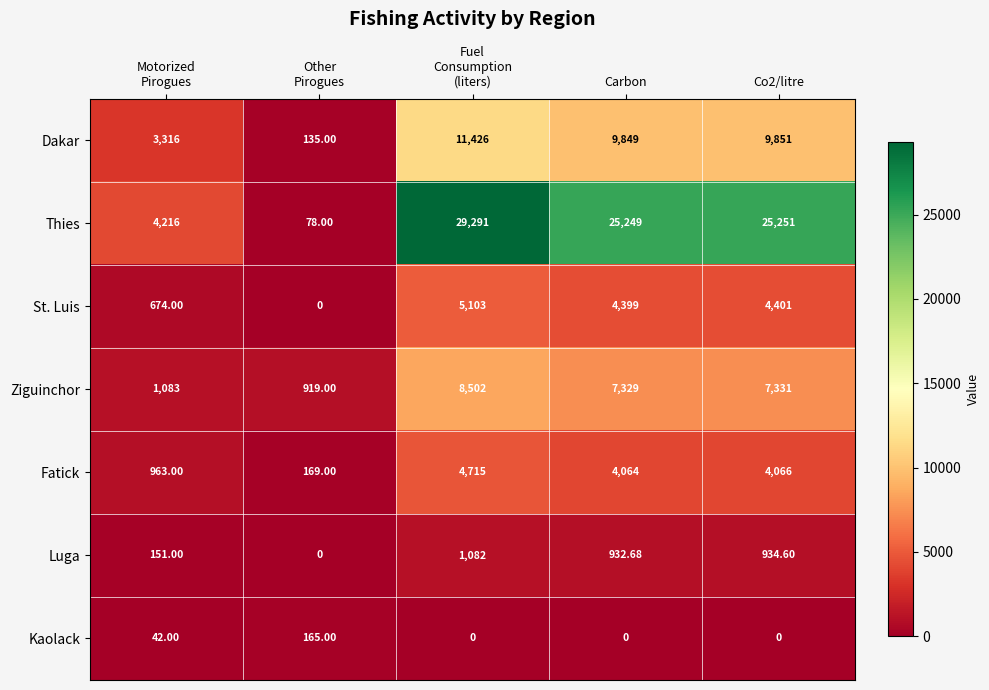

Which series has the largest total across all categories?

Thies